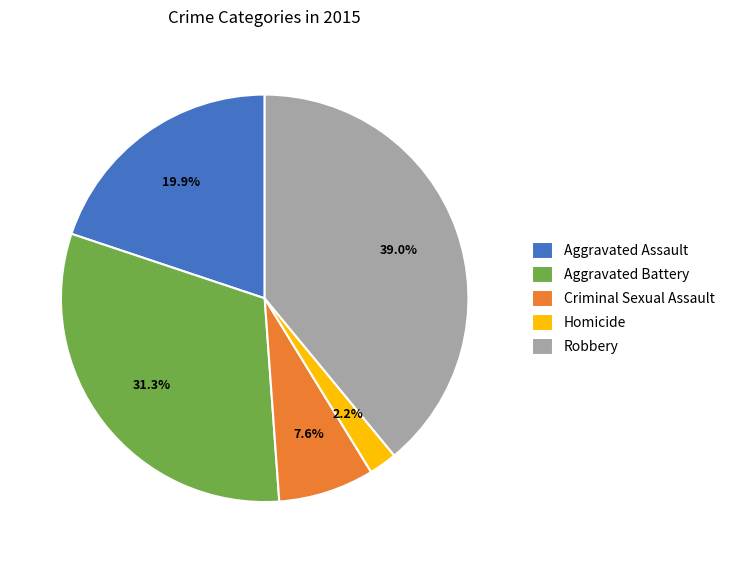

What is the largest slice in the pie chart?

Robbery